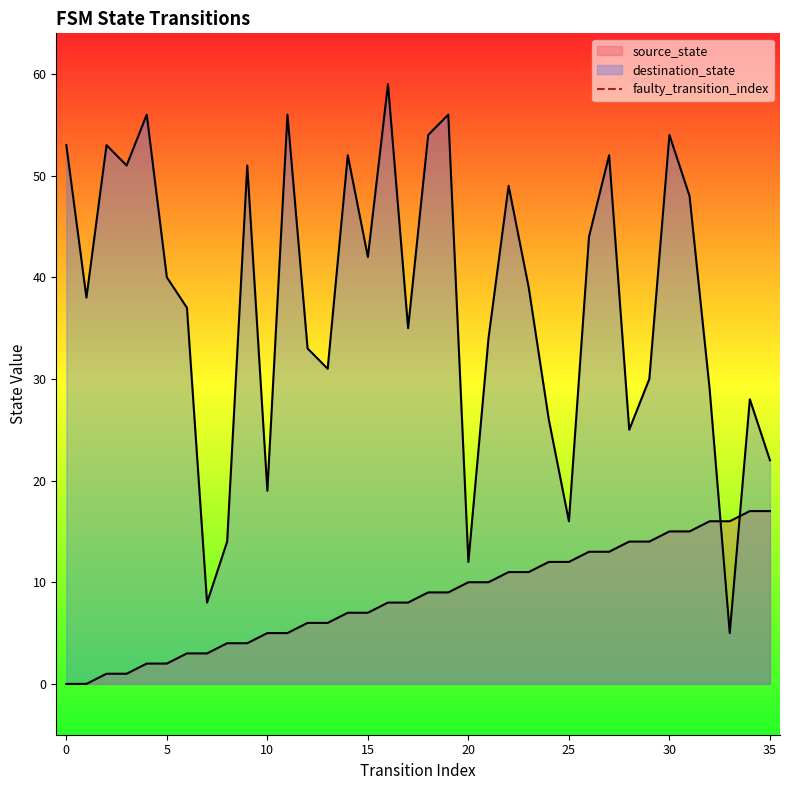

Does the chart display data point markers on the line(s)?

No